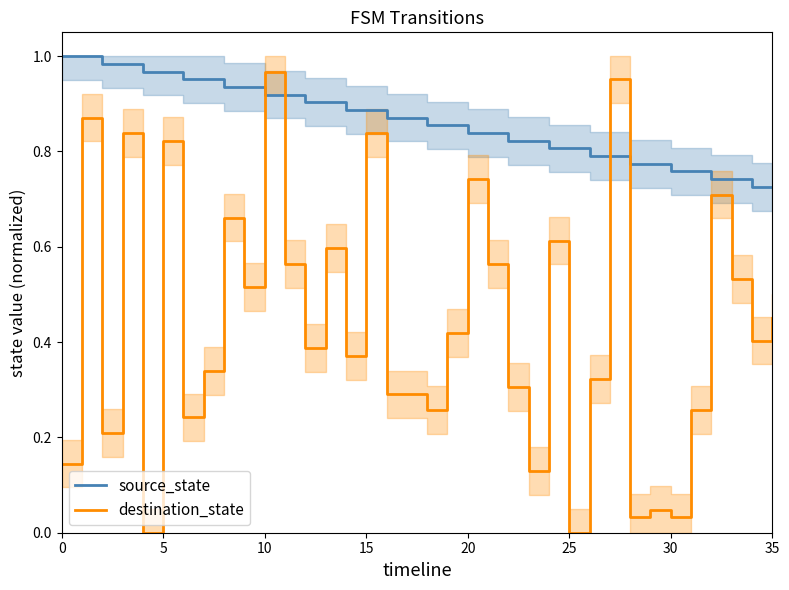

How many lines are shown in the chart?

2